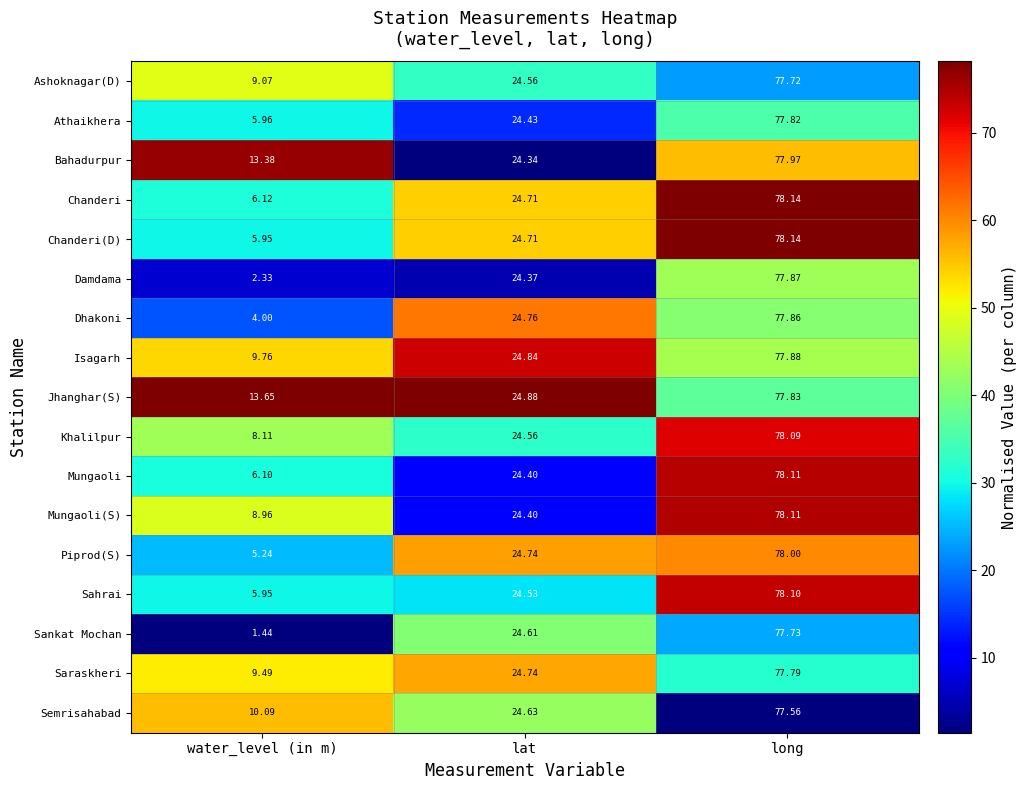

Is the value of Bahadurpur at water_level (in m) greater than the value of Sahrai at water_level (in m)?

Yes